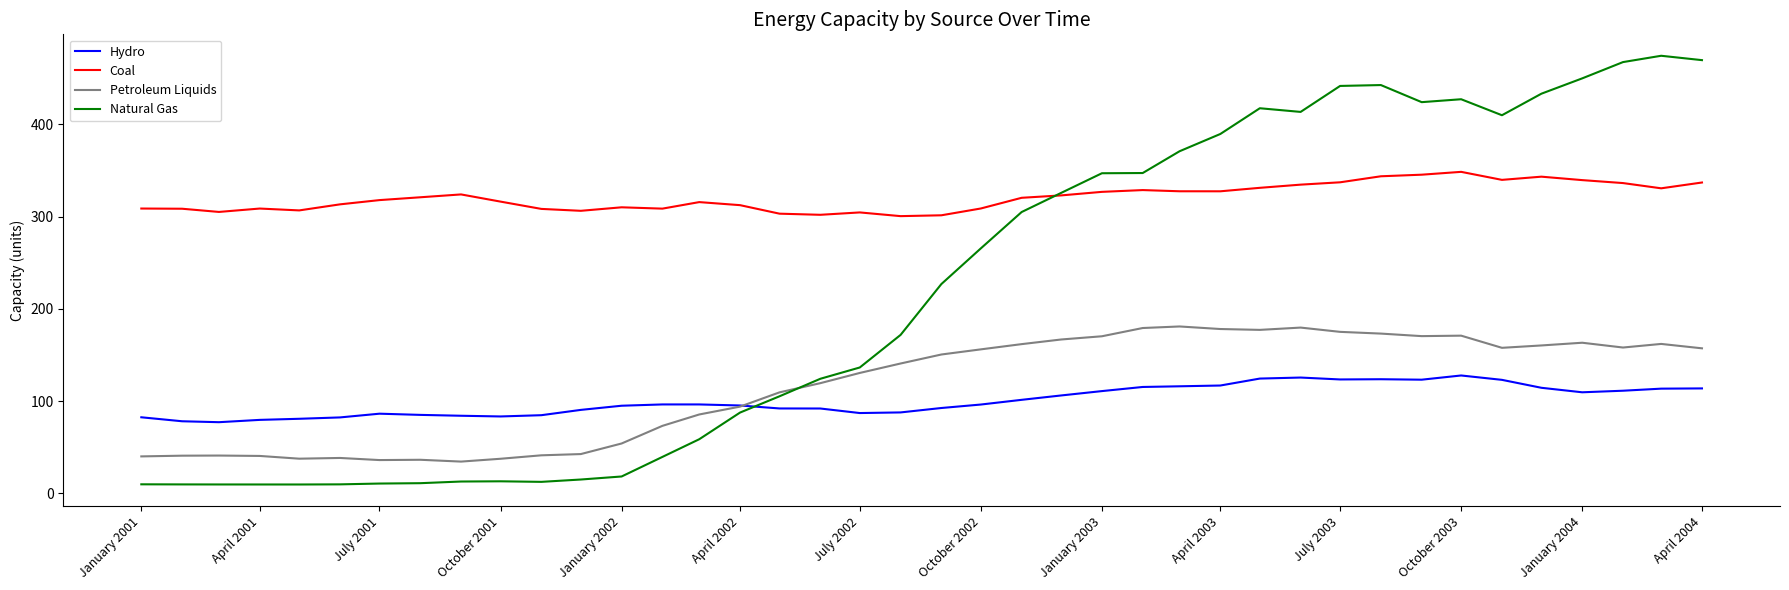

What is the lowest value of the Hydro series?

77.2